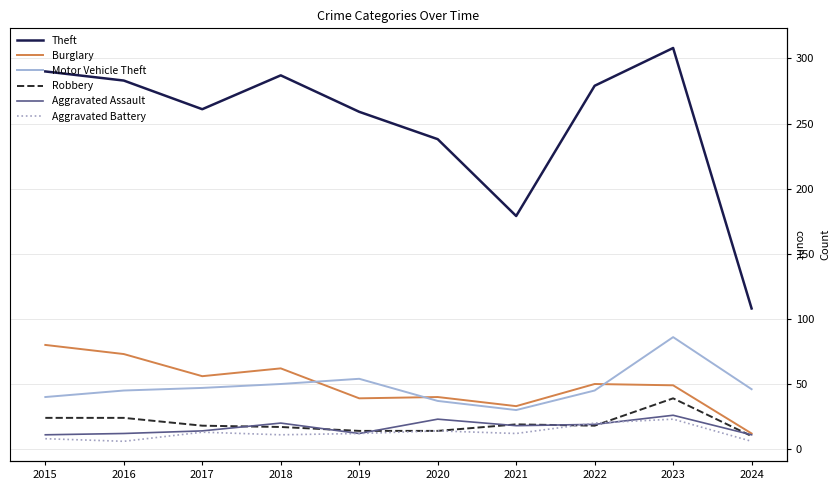

Reading left to right, what are all the values shown in this chart?

Theft: 2015=290	2016=283	2017=261	2018=287	2019=259	2020=238	2021=179	2022=279	2023=308	2024=108
Burglary: 2015=80	2016=73	2017=56	2018=62	2019=39	2020=40	2021=33	2022=50	2023=49	2024=12
Motor Vehicle Theft: 2015=40	2016=45	2017=47	2018=50	2019=54	2020=37	2021=30	2022=45	2023=86	2024=46
Robbery: 2015=24	2016=24	2017=18	2018=17	2019=14	2020=14	2021=19	2022=18	2023=39	2024=10
Aggravated Assault: 2015=11	2016=12	2017=14	2018=20	2019=12	2020=23	2021=18	2022=19	2023=26	2024=11
Aggravated Battery: 2015=8	2016=6	2017=13	2018=11	2019=12	2020=14	2021=12	2022=20	2023=23	2024=6